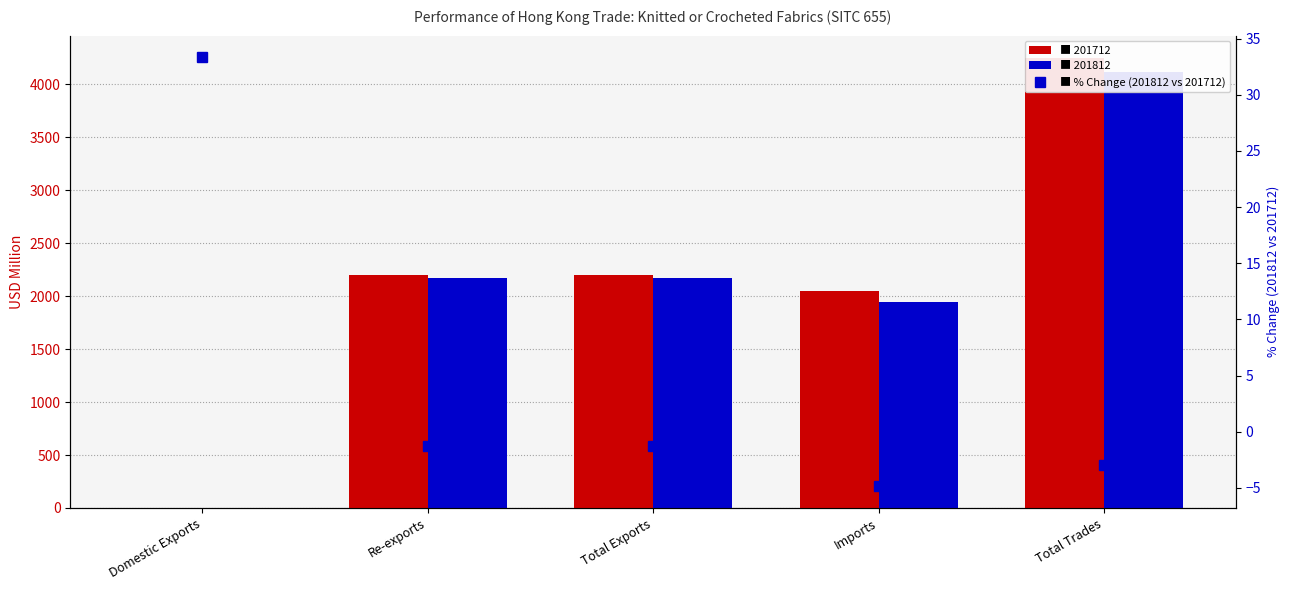

What is the maximum value shown in the chart?

33.4